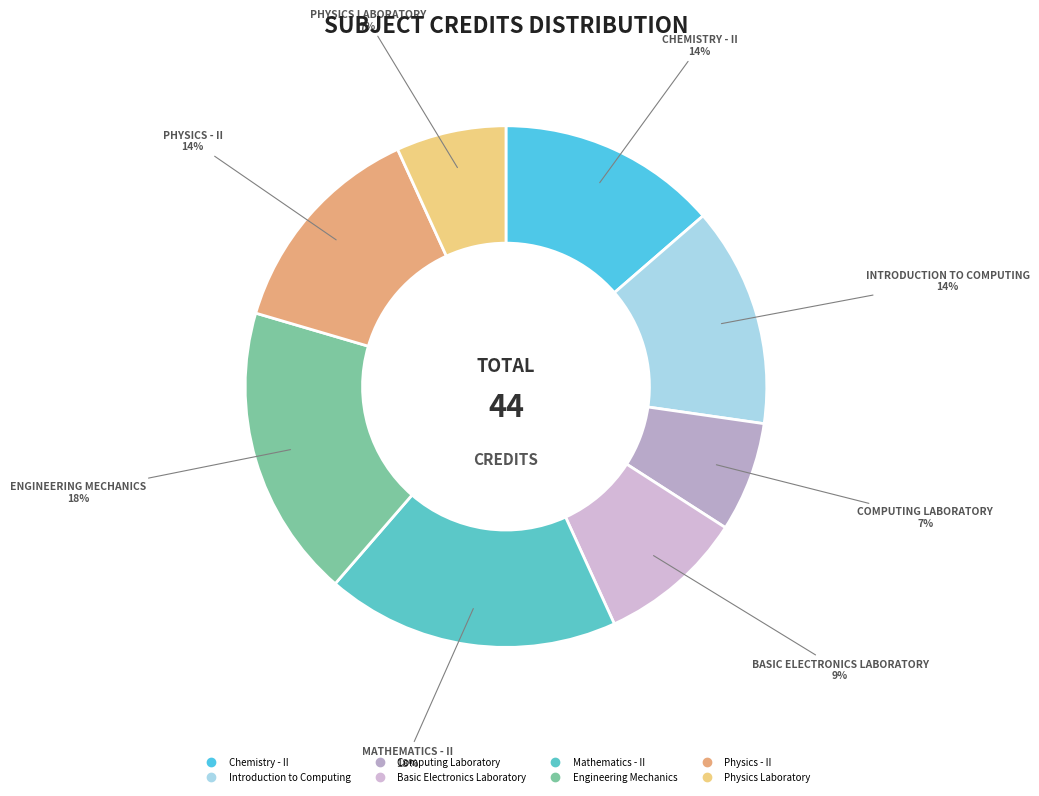

To the nearest percent, what percentage of the pie is Physics - II?

14%